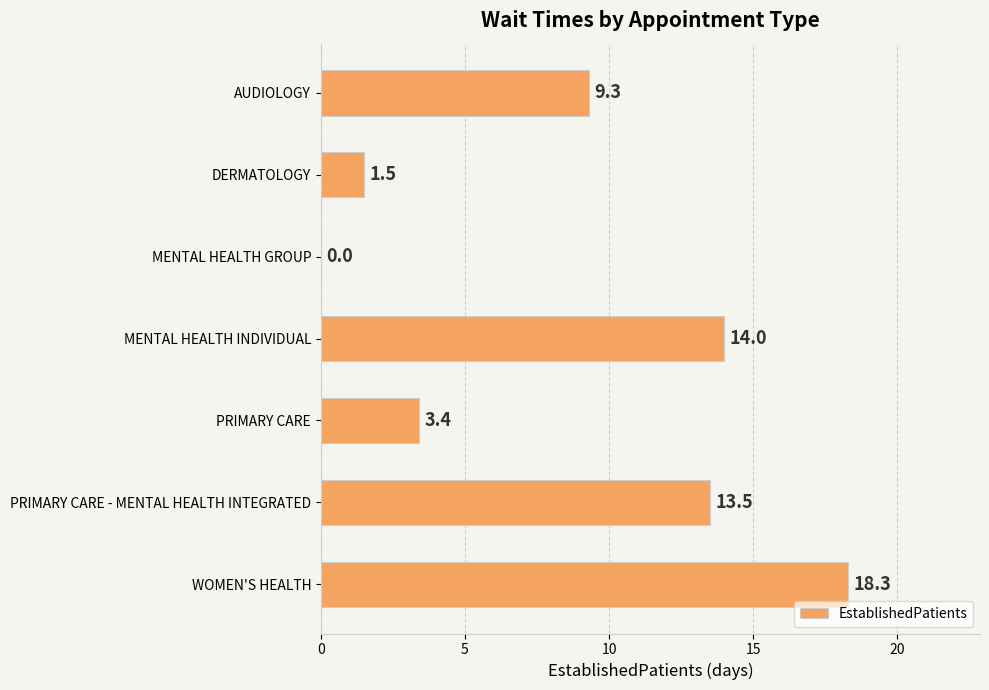

What is the approximate value at AUDIOLOGY?

9.3